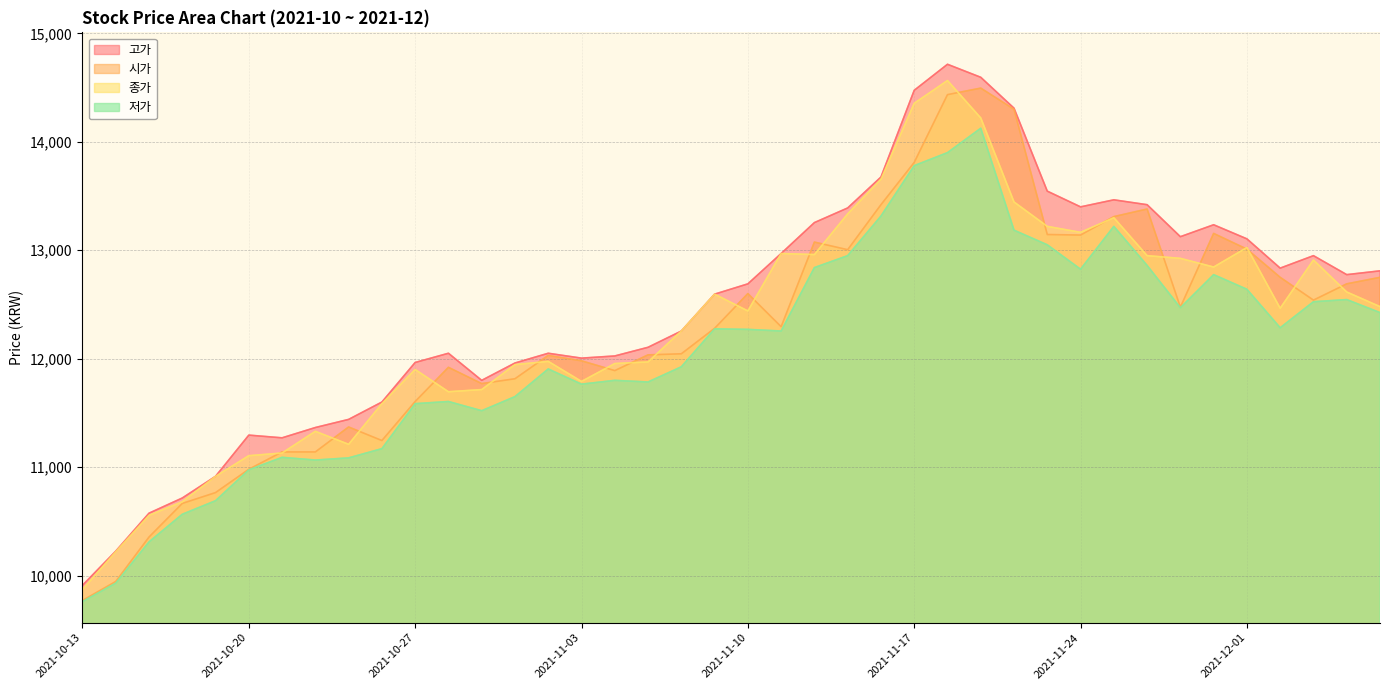

At which category is the sum across all series the highest?

2021-11-18